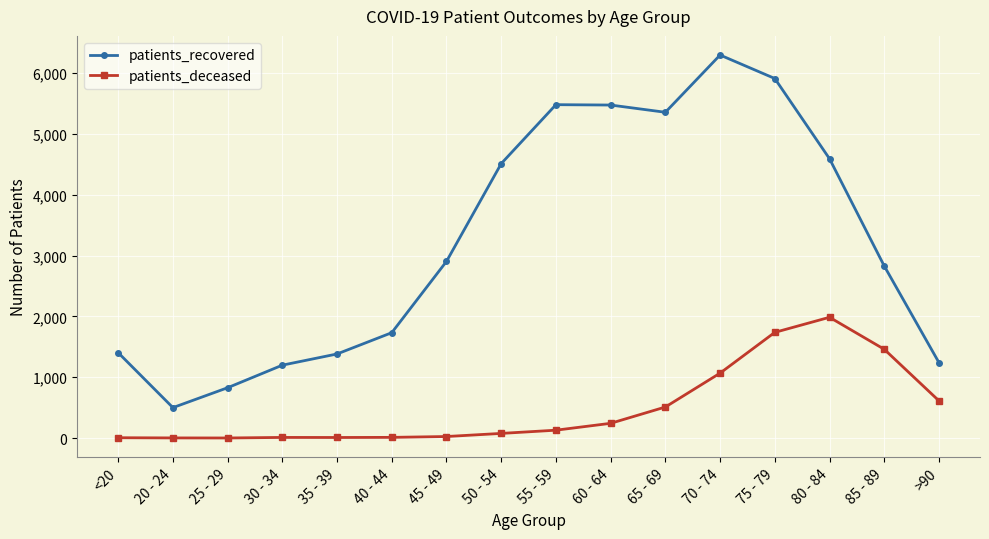

At which label does patients_recovered reach its peak?

70 - 74